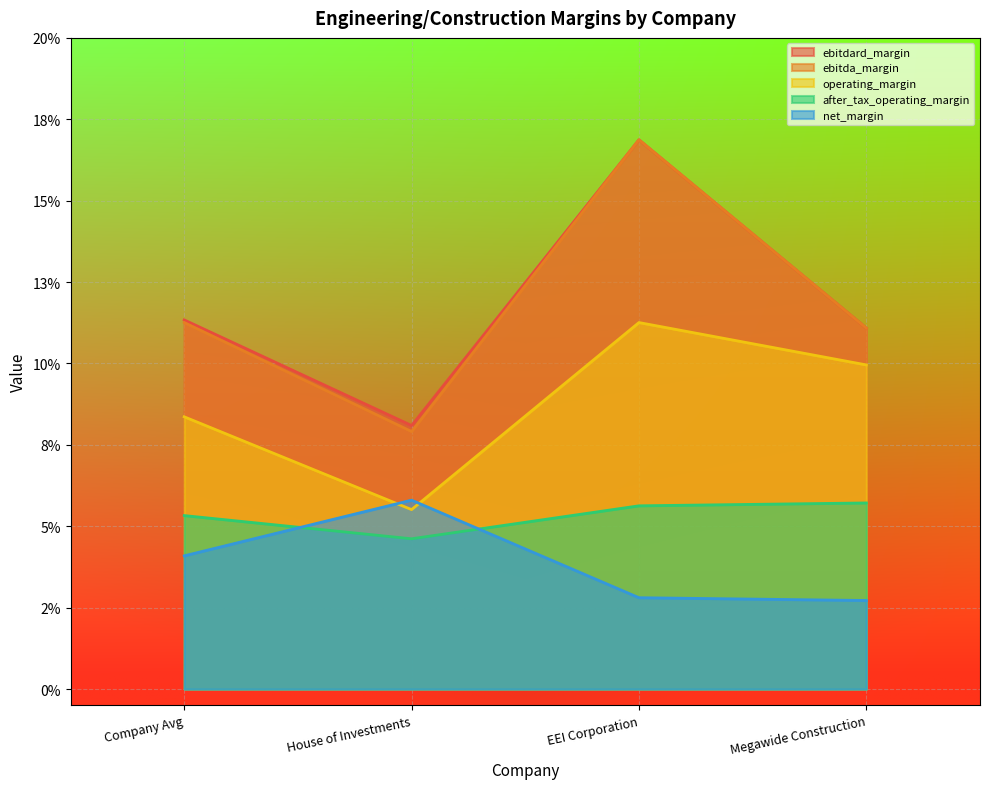

Reading right to left, transcribe all the data shown in this chart.

ebitdard_margin: Megawide Construction=0.1	EEI Corporation=0.2	House of Investments=0.1	Company Avg=0.1
ebitda_margin: Megawide Construction=0.1	EEI Corporation=0.2	House of Investments=0.1	Company Avg=0.1
operating_margin: Megawide Construction=0.1	EEI Corporation=0.1	House of Investments=0.1	Company Avg=0.1
after_tax_operating_margin: Megawide Construction=0.1	EEI Corporation=0.1	House of Investments=0.0	Company Avg=0.1
net_margin: Megawide Construction=0.0	EEI Corporation=0.0	House of Investments=0.1	Company Avg=0.0